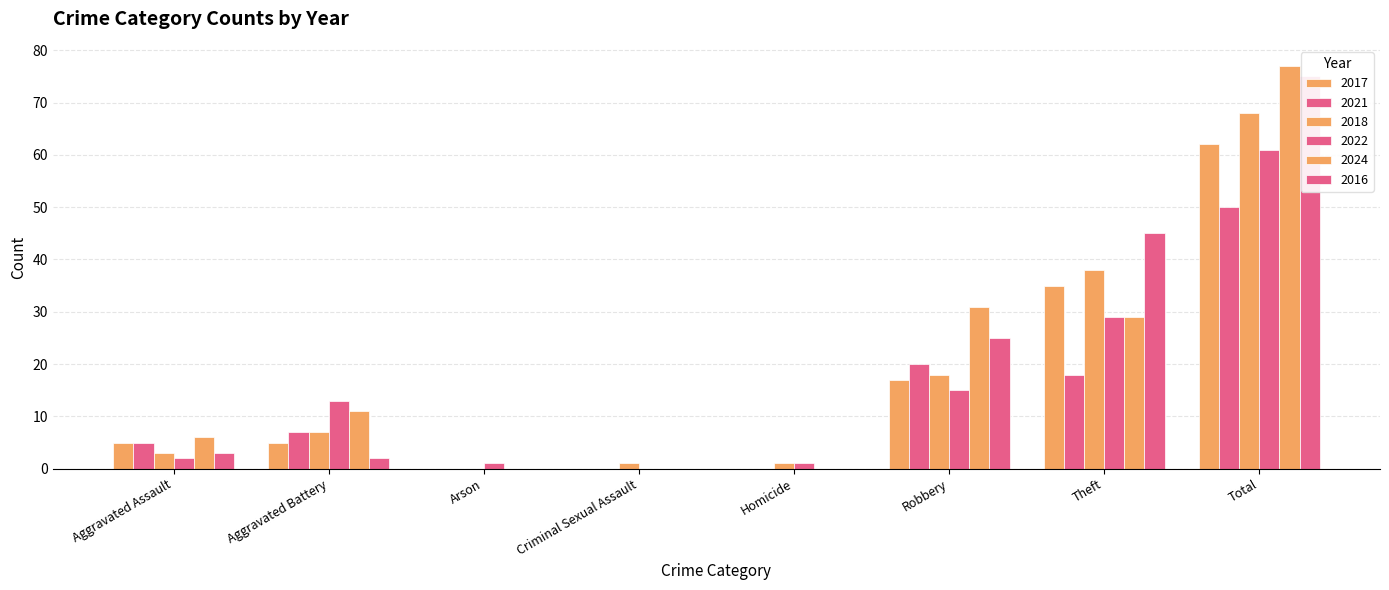

Which series has the widest spread of values?

2024